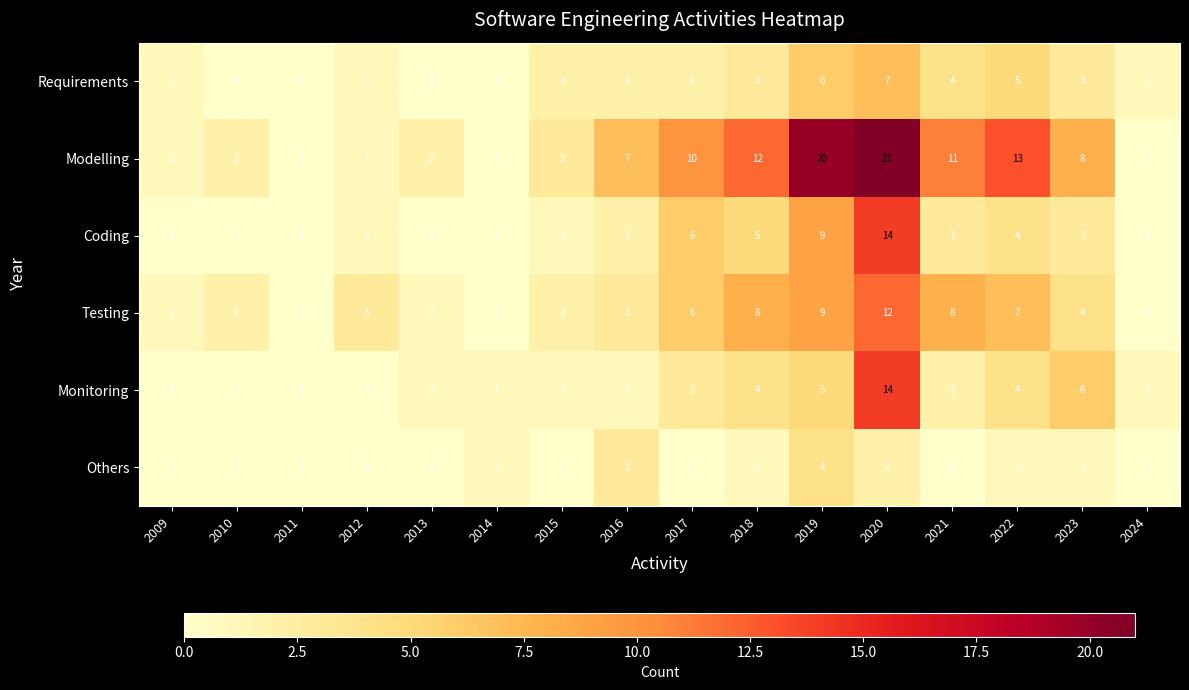

What is the total value across all series at 2009?

3